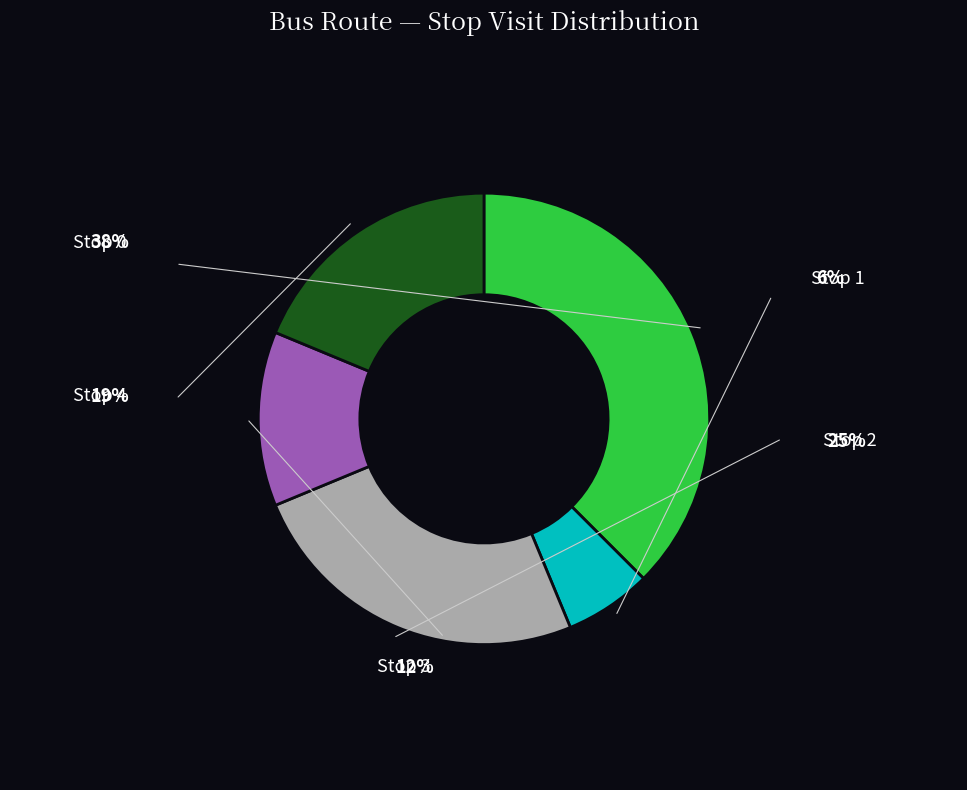

What is the total percentage of Stop 3 and Stop 0?

56.2%